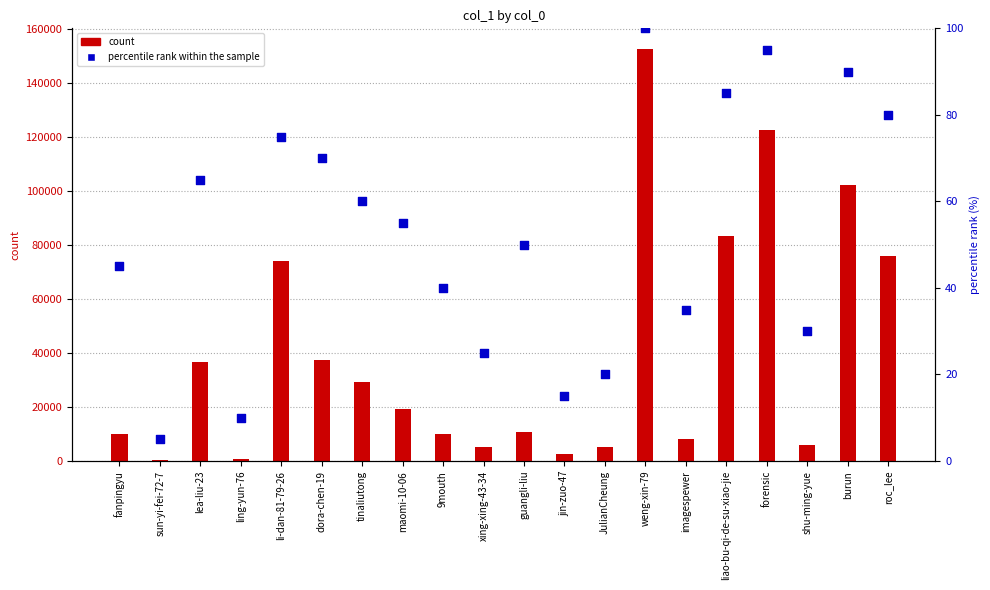

At which category is the sum across all series the highest?

weng-xin-79